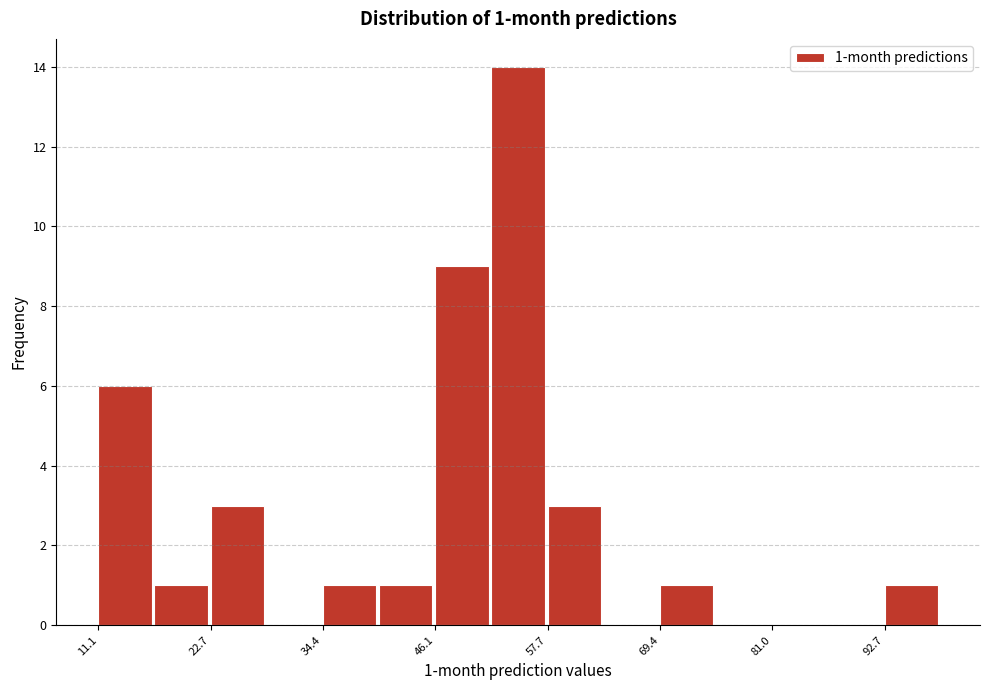

Around what value on the x-axis is the tallest bar? Give the approximate position of its centre, as read against the axis.

54